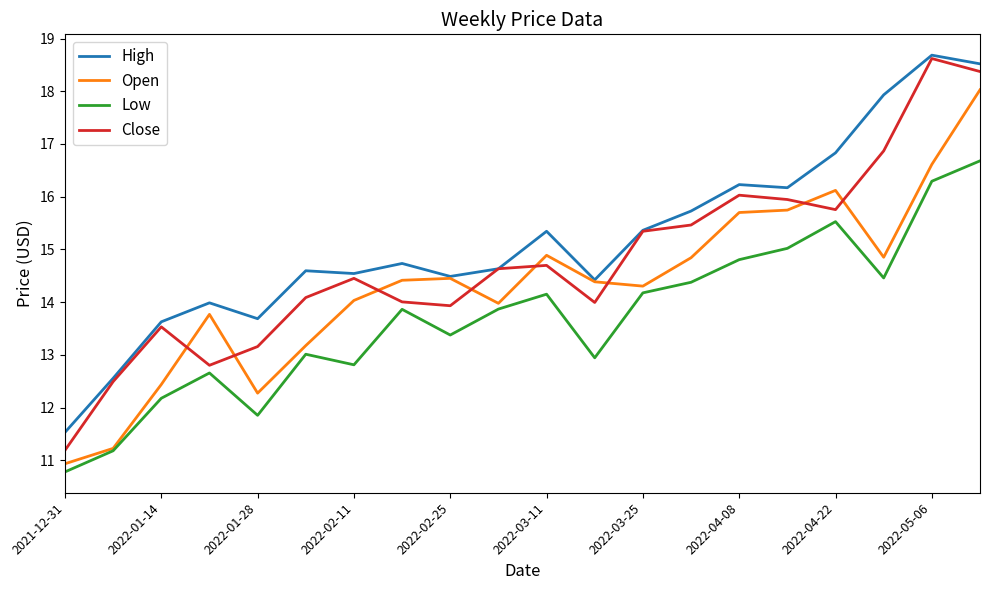

True or false: Low and High intersect in this chart.

False